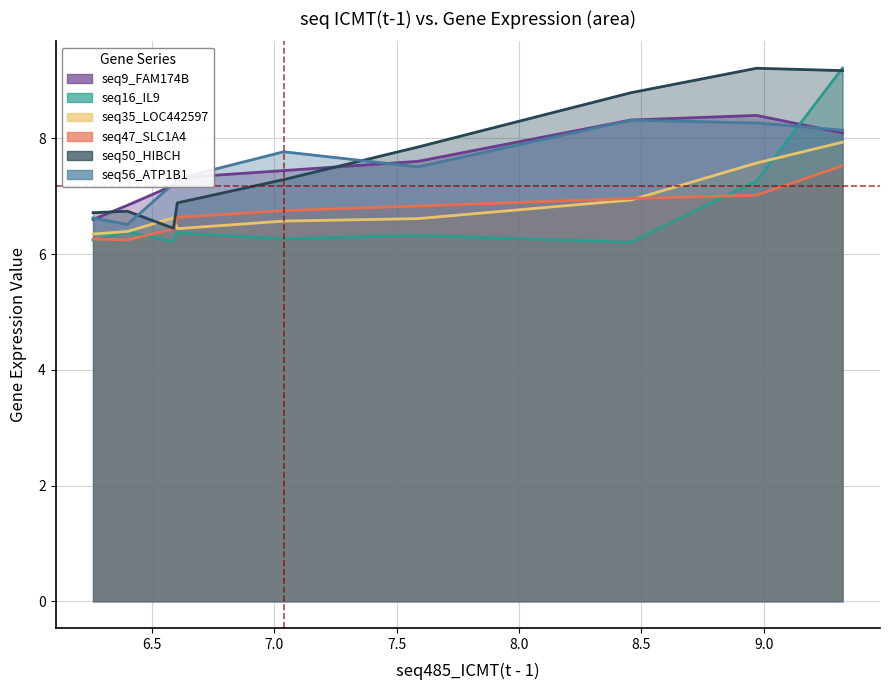

What is the value of the seq35_LOC442597(t - 1) point at the 1st from the left?

6.3